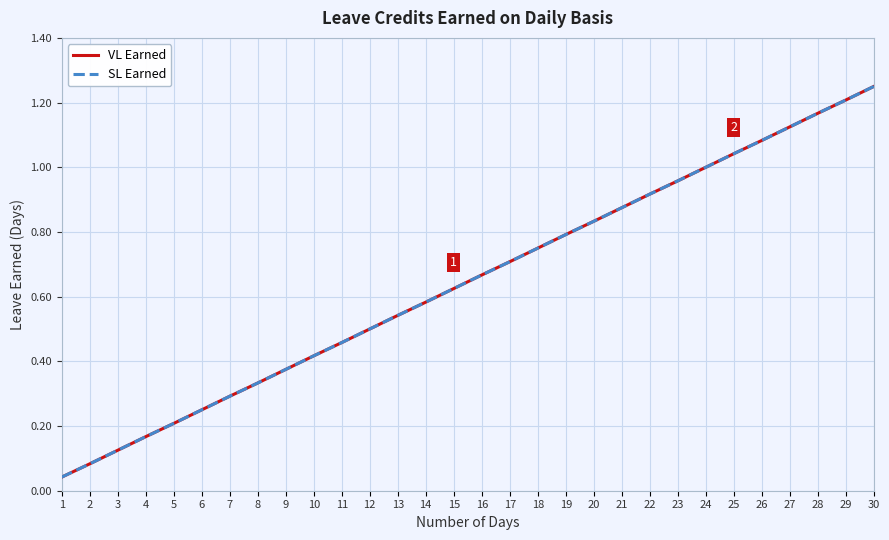

Does the chart have visible grid lines?

Yes